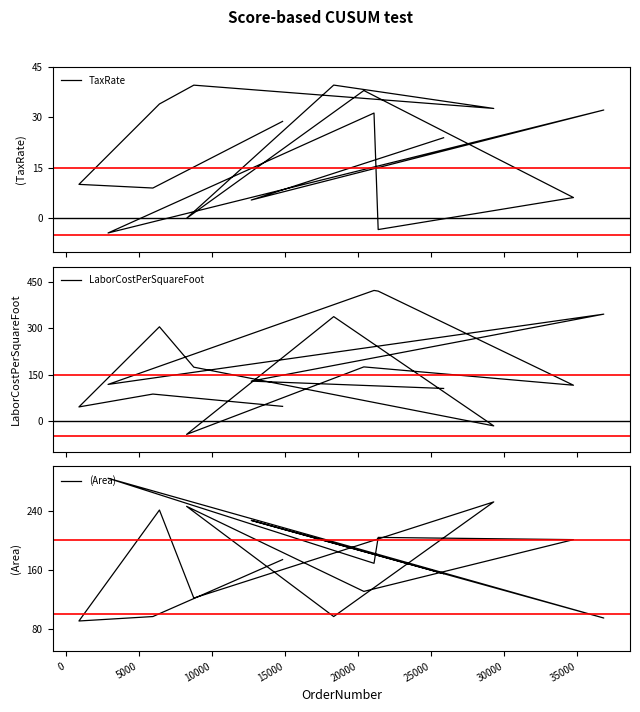

Which series has the widest spread of values?

LaborCostPerSquareFoot